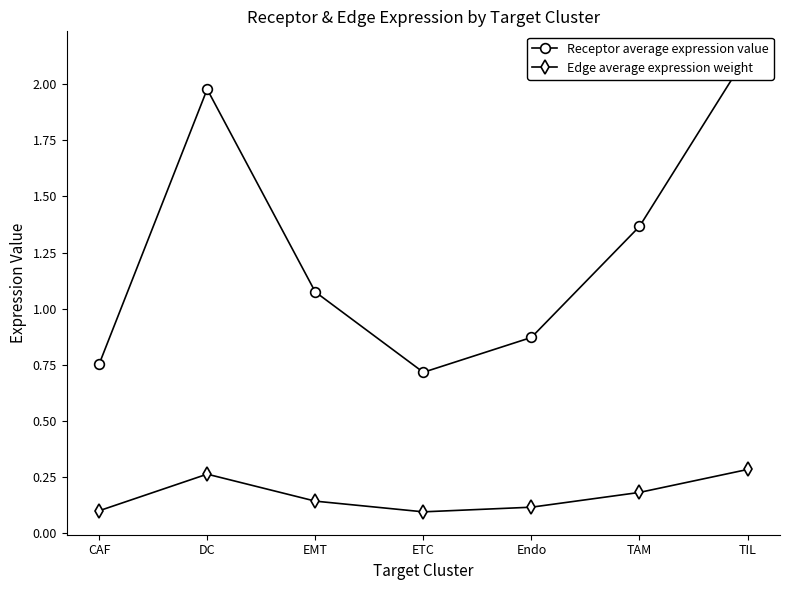

What is the label of the 5th point from the right?

EMT